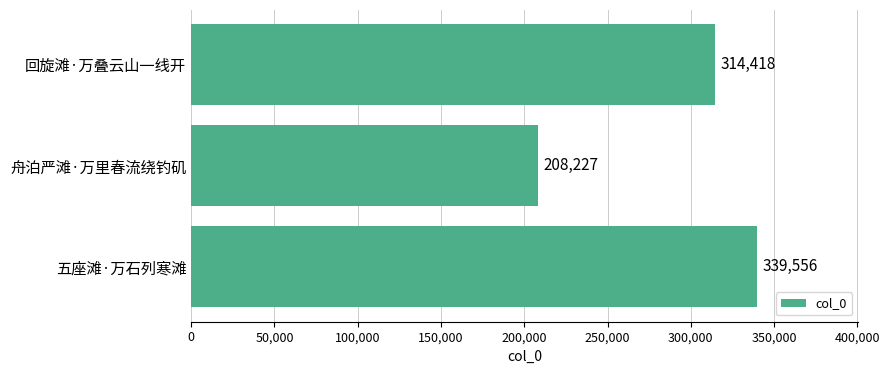

Approximately how many times larger is the value at 舟泊严滩·万里春流绕钓矶 compared to 五座滩·万石列寒滩?

0.6